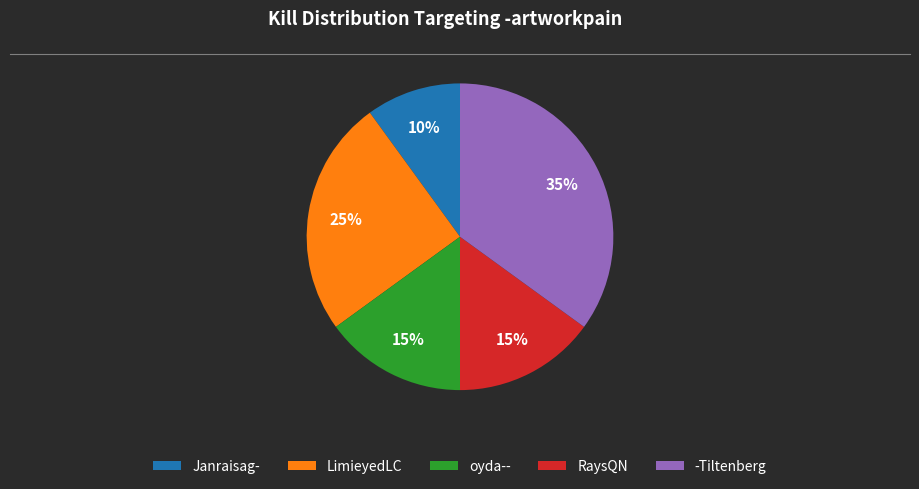

True or false: LimieyedLC accounts for 25% of the total.

True